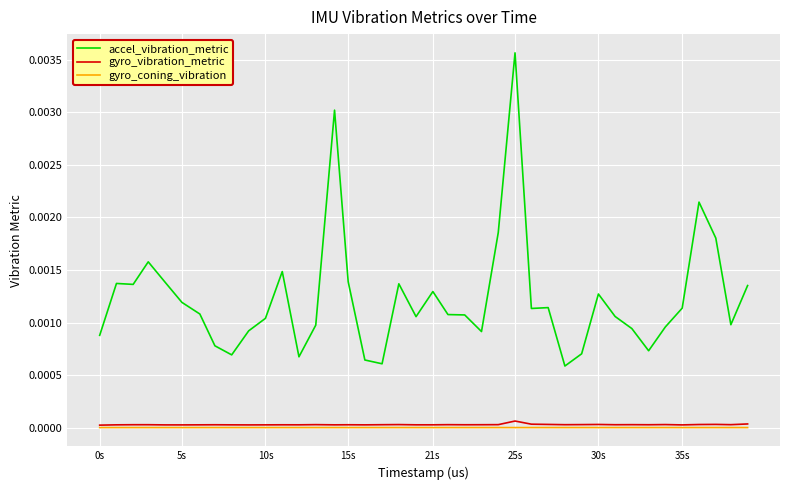

Which series has the largest total across all categories?

accel_vibration_metric